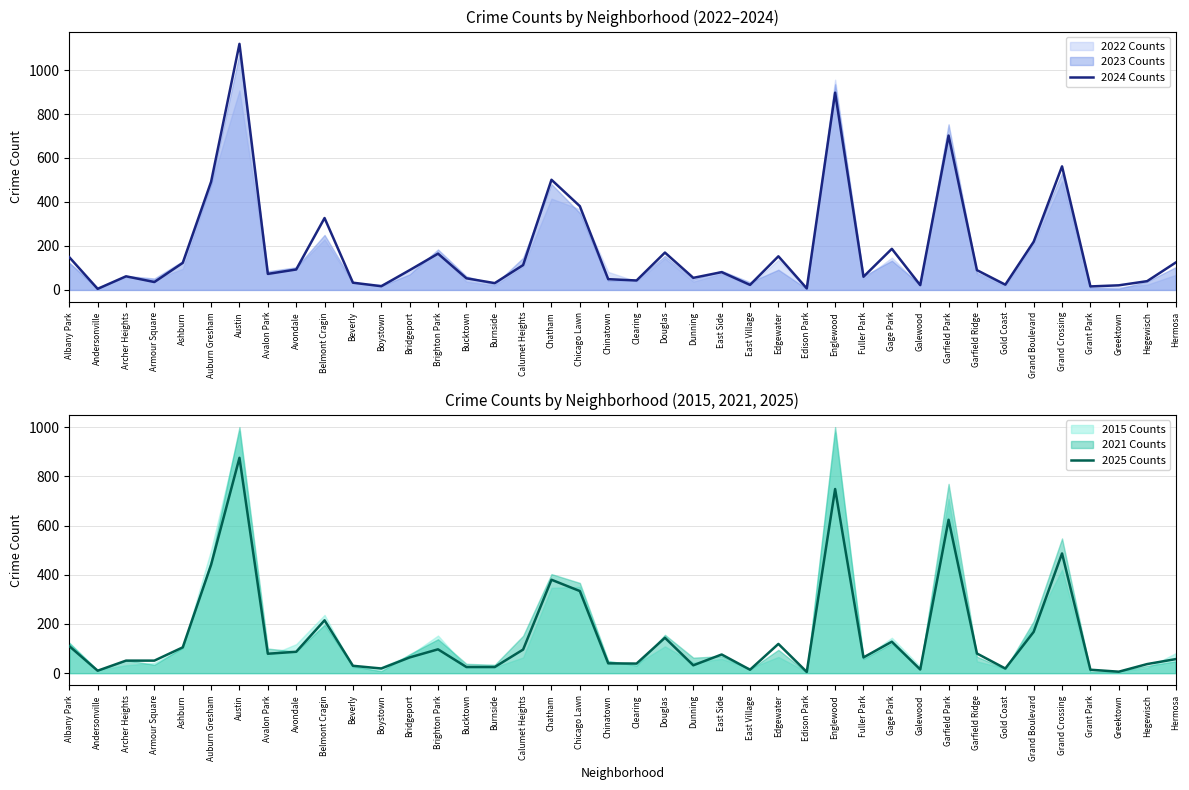

What is the sum of the 2024 Counts values at Gold Coast and Grand Boulevard?

243